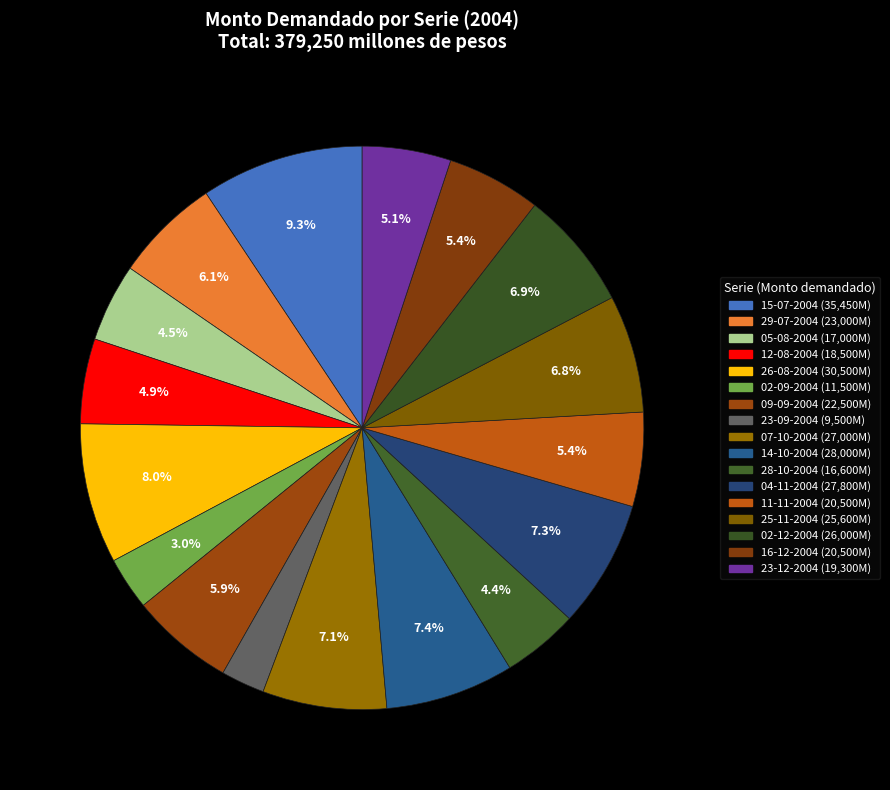

Count the number of slices in the pie.

17